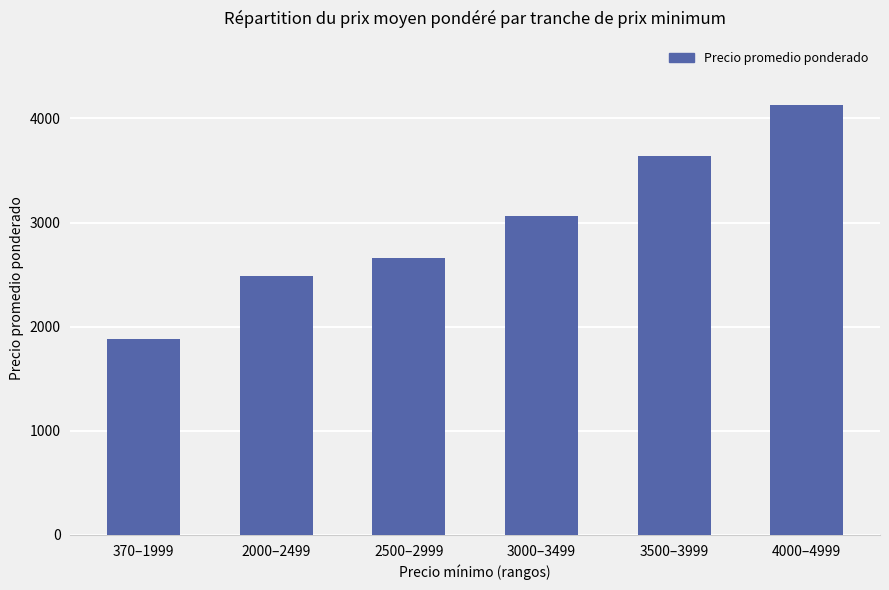

What value does the data have at 3500–3999?

3642